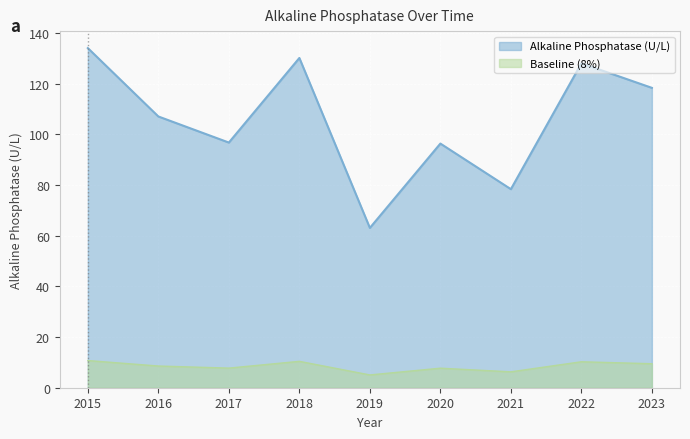

True or false: the data shows 10.4 at 2021.

False